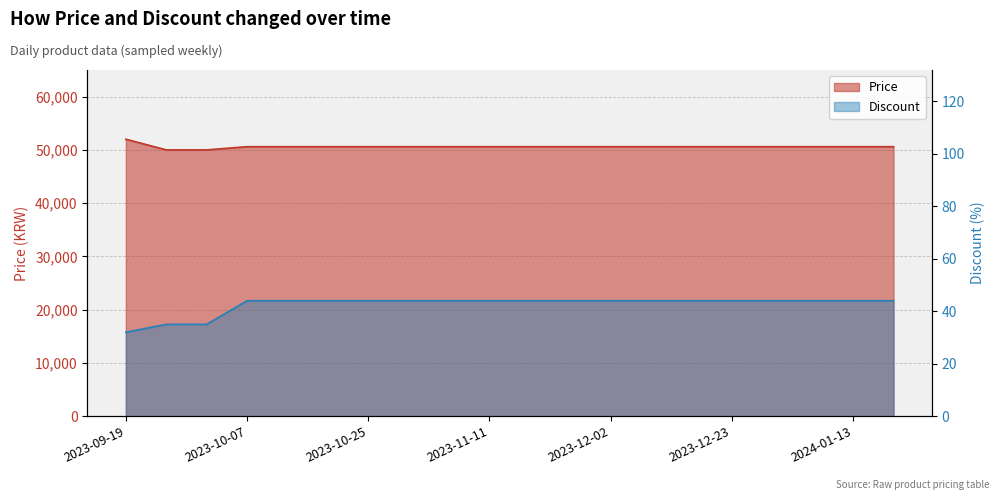

True or false: Price and Discount intersect in this chart.

False